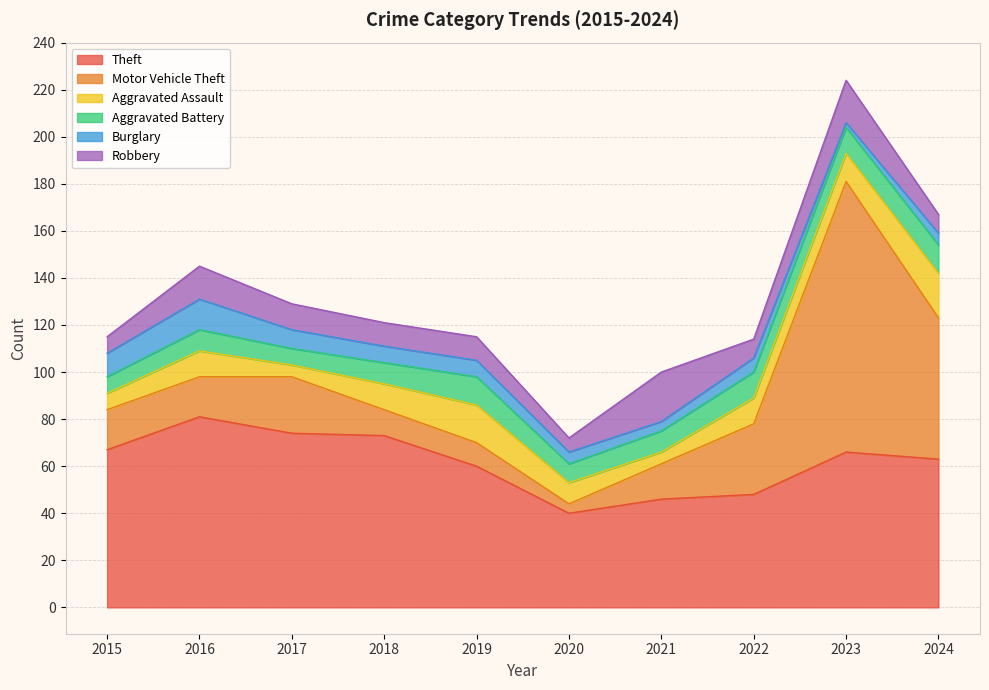

What is the sum of all Burglary values?

67